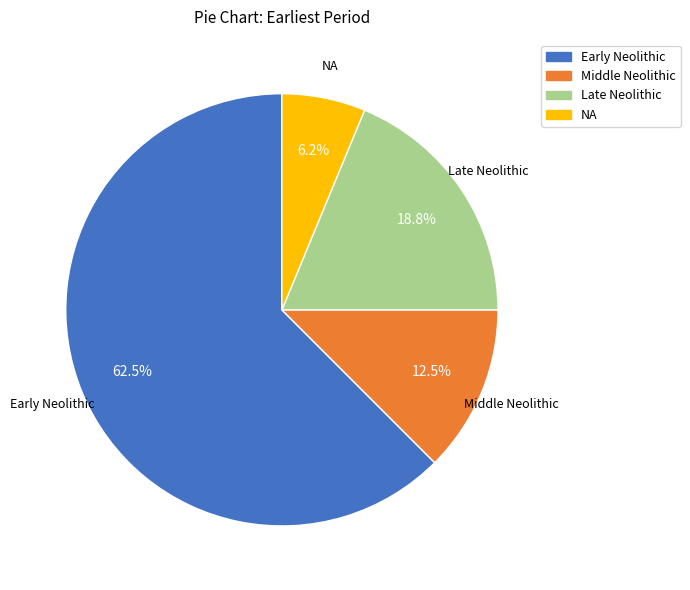

What is the largest slice in the pie chart?

Early Neolithic